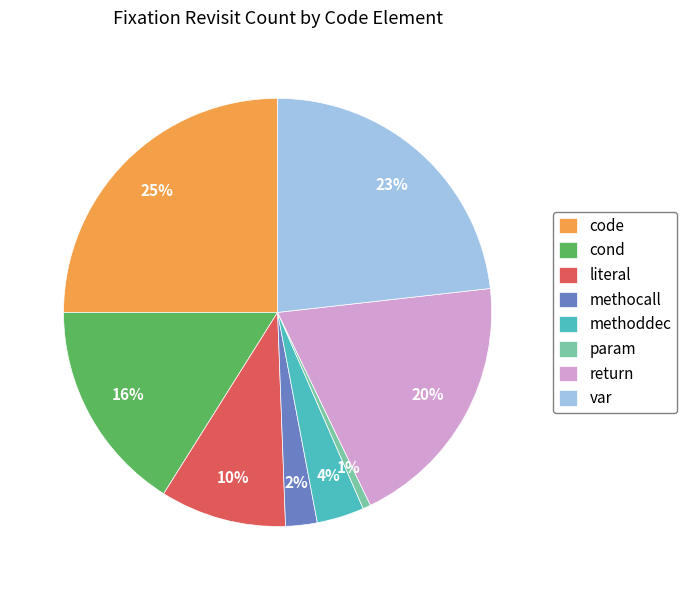

What is the smallest slice in the pie chart?

param